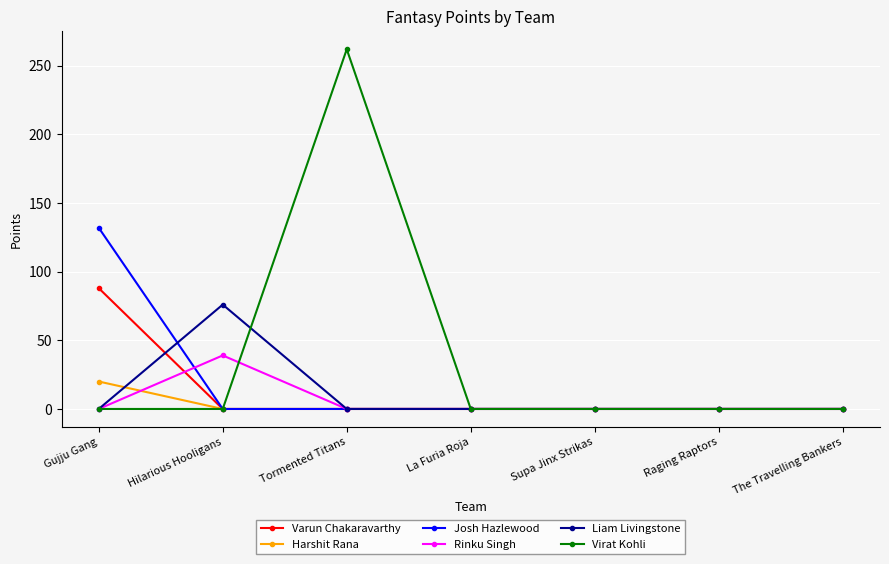

What is the label of the 5th point from the left?

Supa Jinx Strikas